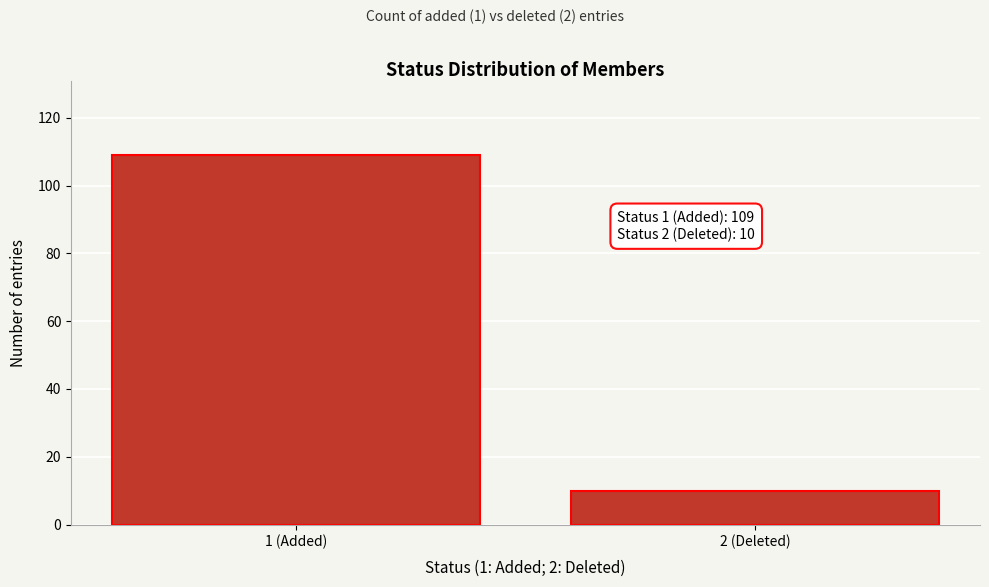

Reading left to right, transcribe all the data shown in this chart.

109	10